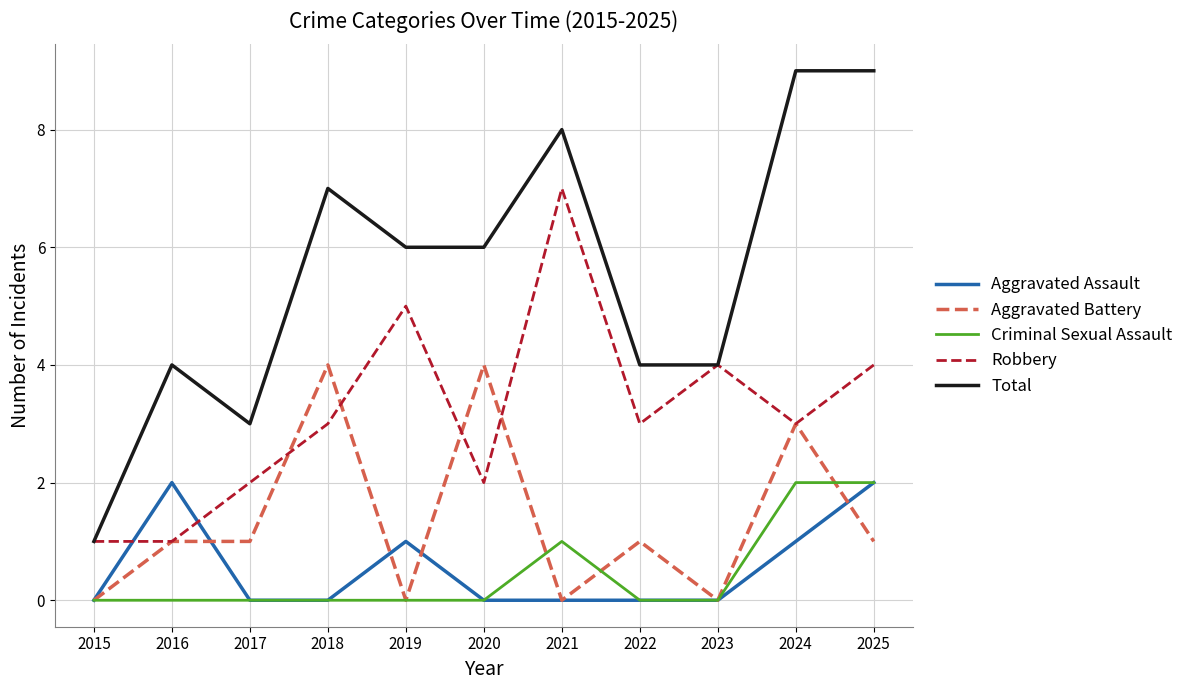

The value of Criminal Sexual Assault at 2021 is 1. True or false?

True